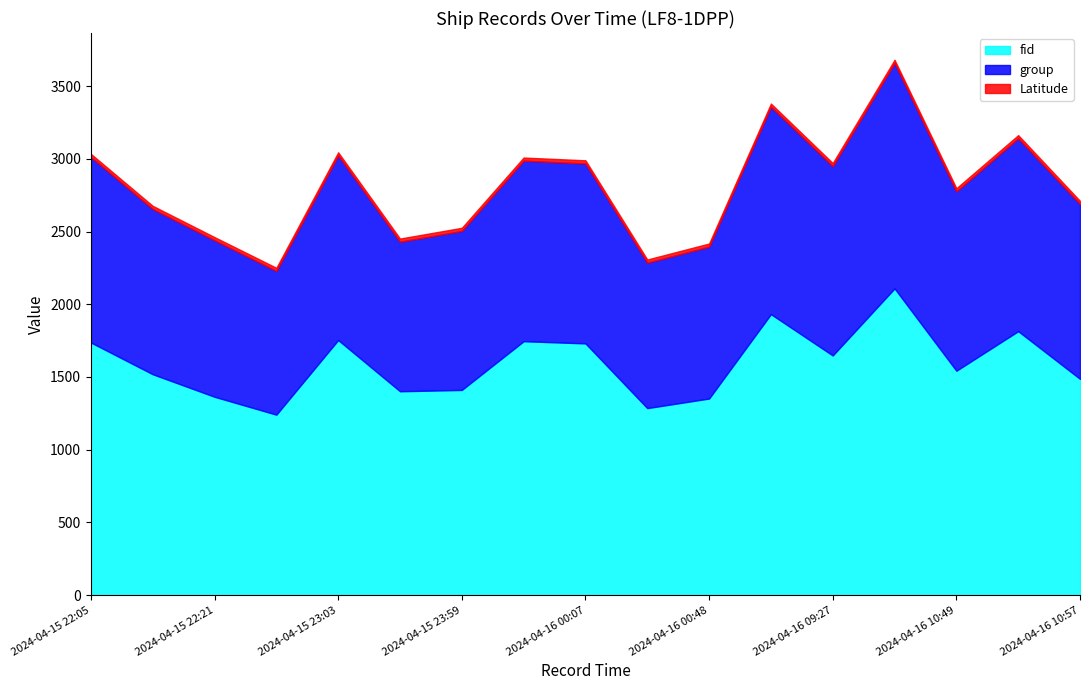

What are all the series names shown in the legend?

fid, group, Latitude